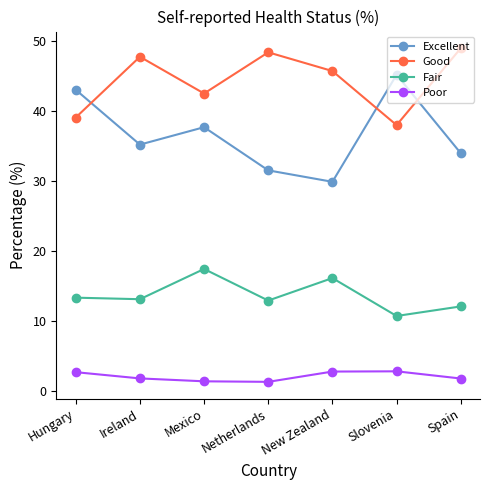

Which series has the largest range (max minus min)?

Excellent